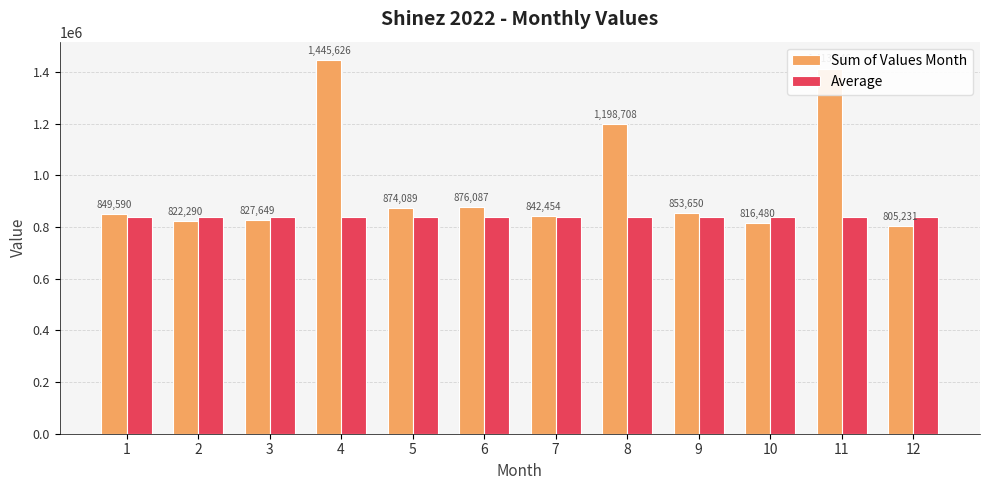

What is the maximum value for Average?

840836